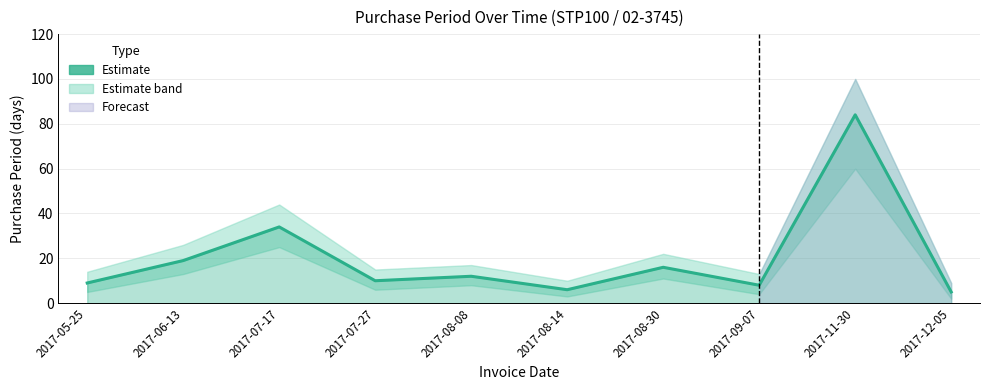

Where is the first local minimum?

2017-07-27